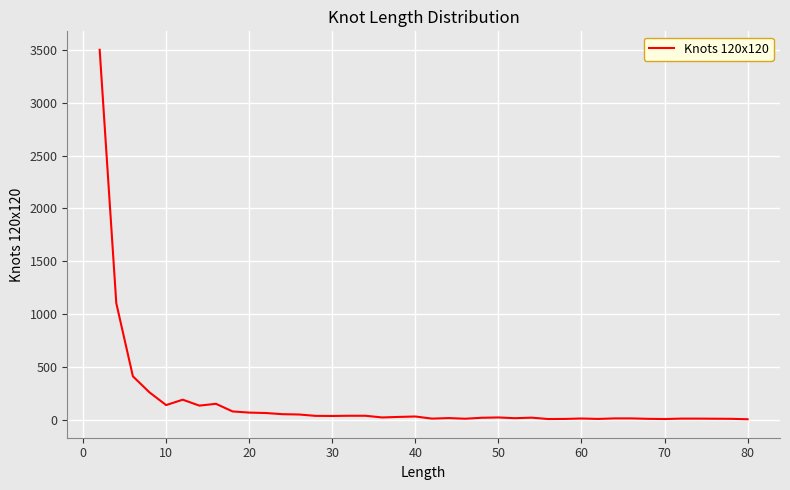

What is the average value?

167